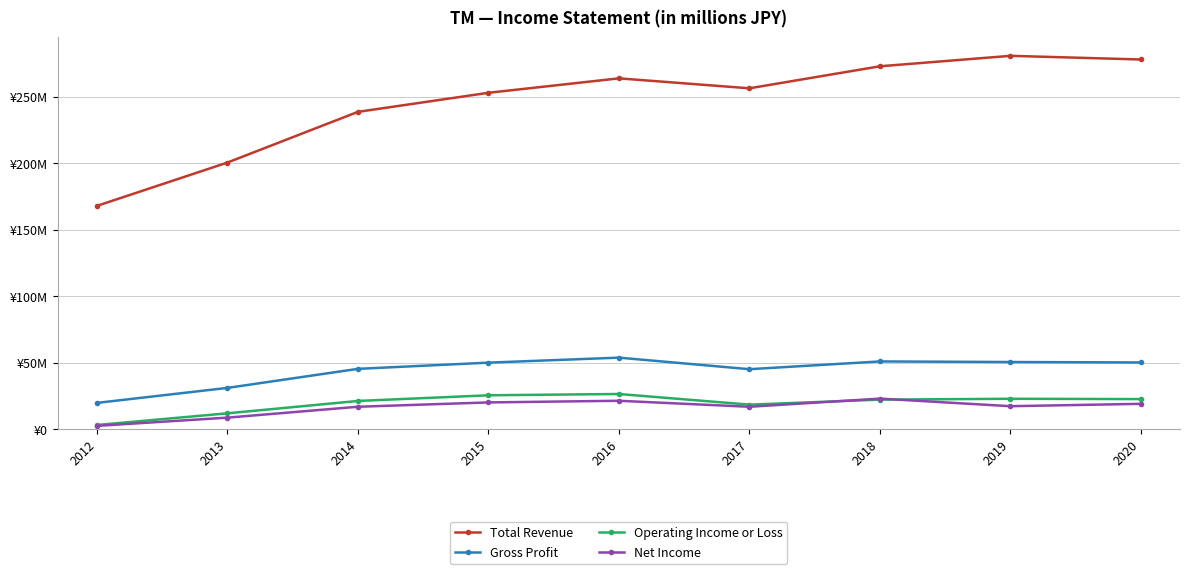

Rank the series by their maximum value, from lowest to highest.

Net Income, Operating Income or Loss, Gross Profit, Total Revenue